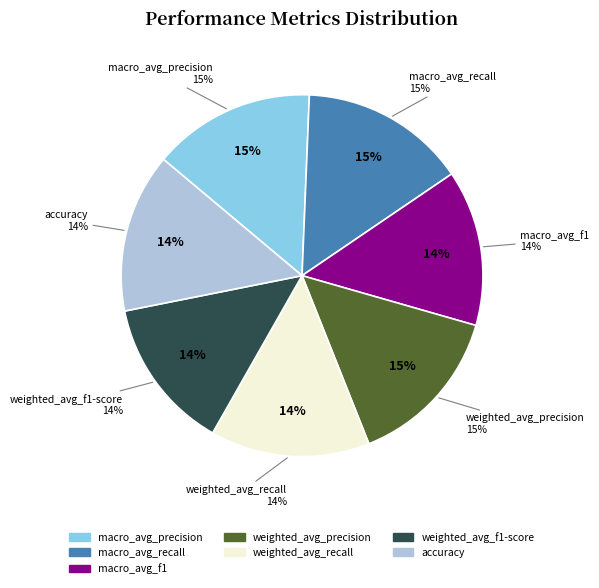

What is the largest slice in the pie chart?

macro_avg_recall